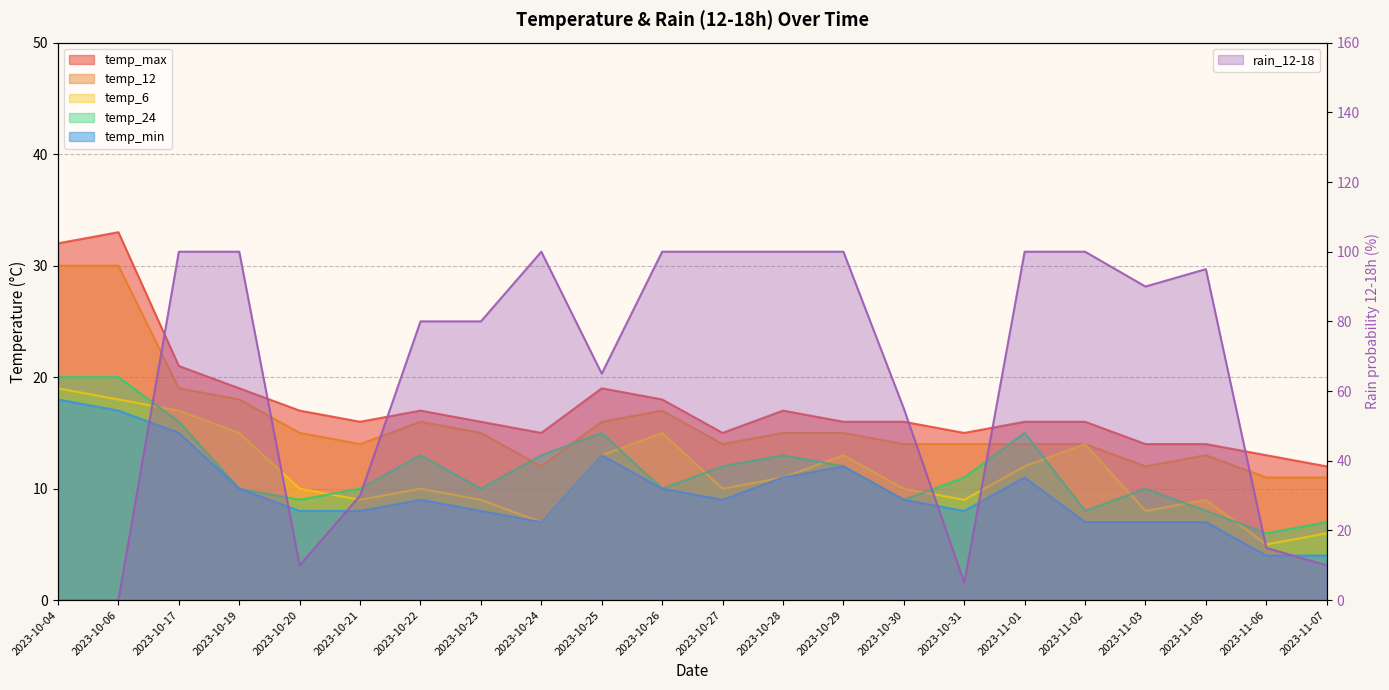

How many series are shown in this chart?

6